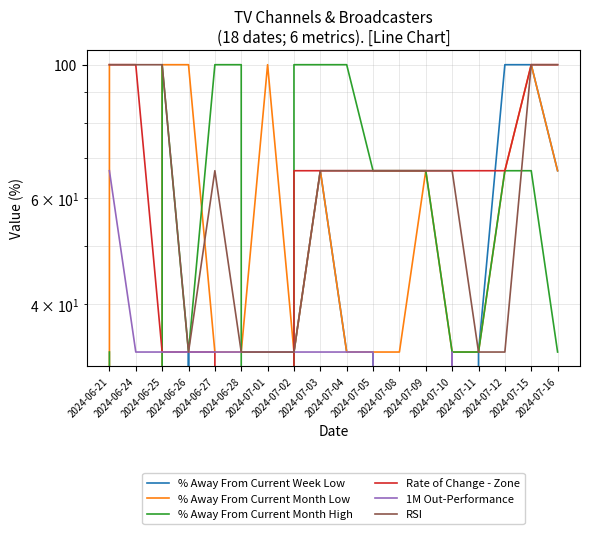

At which label does % Away From Current Week Low reach its minimum?

2024-06-21